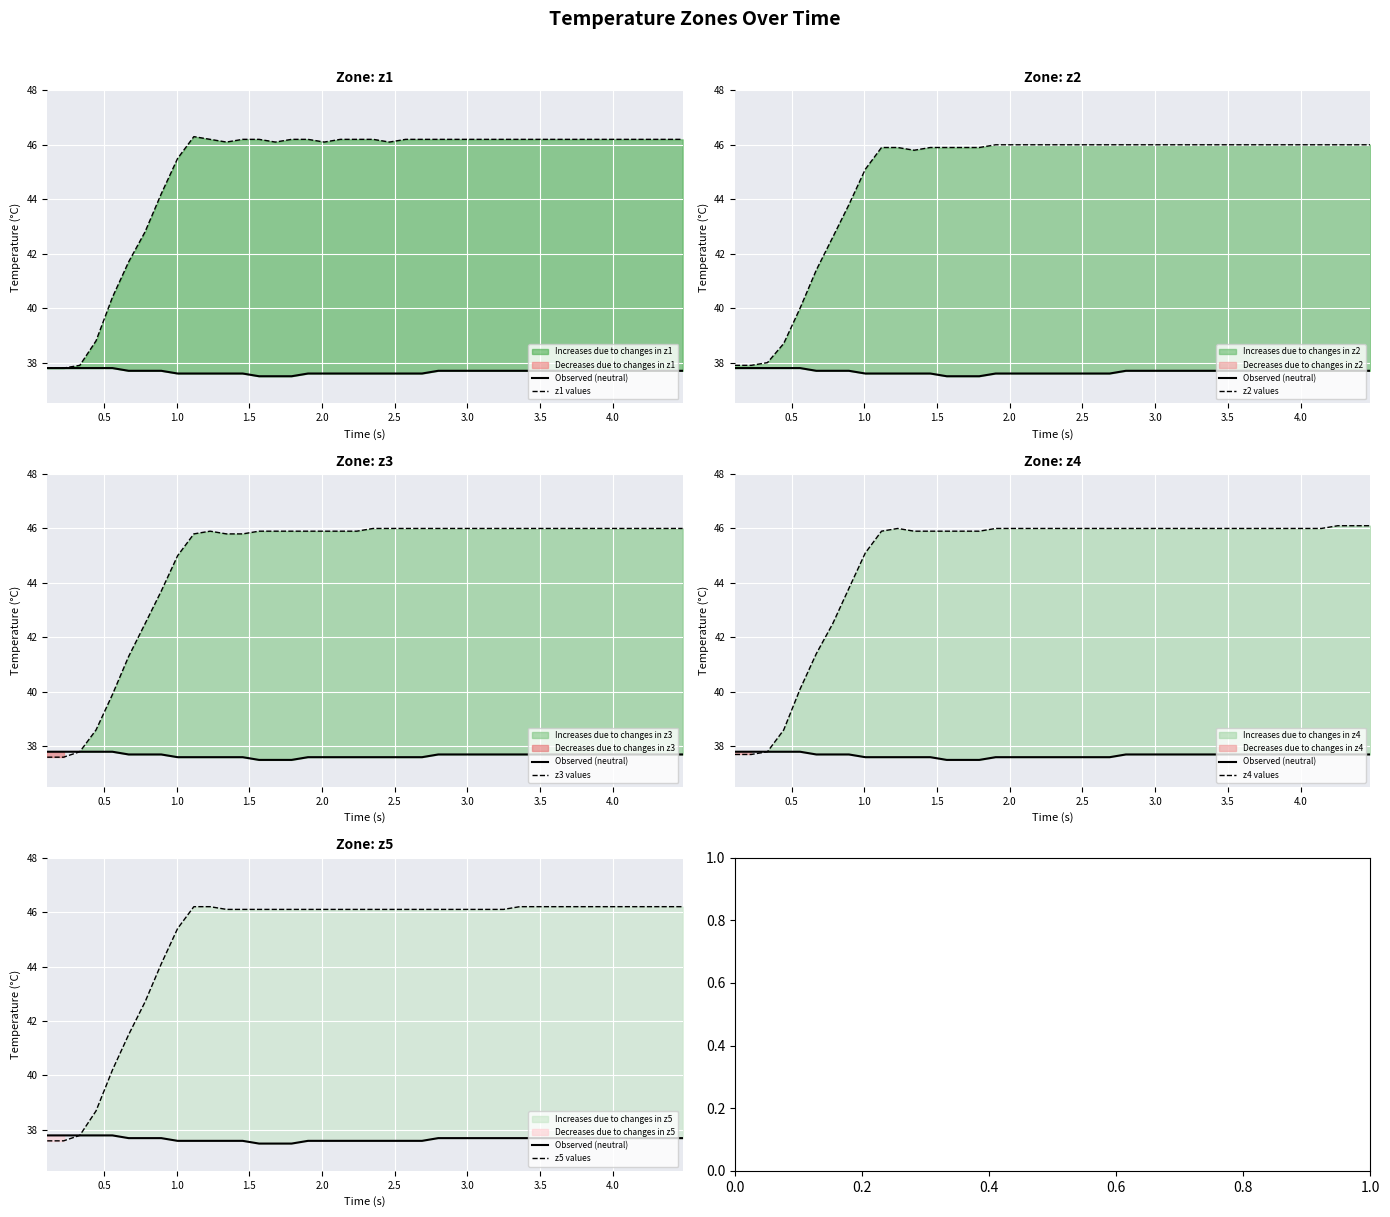

How many data points in z4 values are above 46?

3